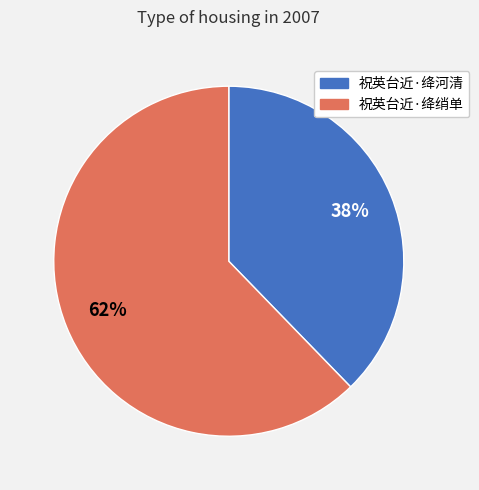

Combined, do 祝英台近·绛绡单 and 祝英台近·绛河清 account for over 50%?

Yes